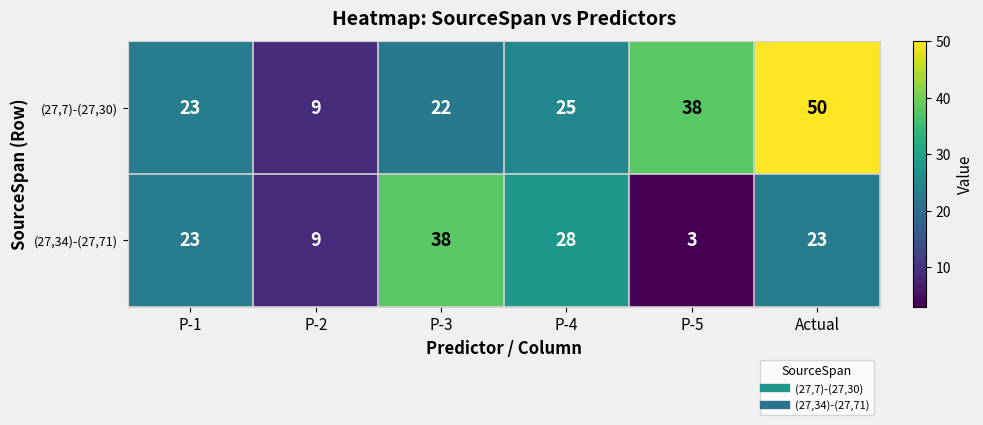

What is the sum of all (27,7)-(27,30) values?

167